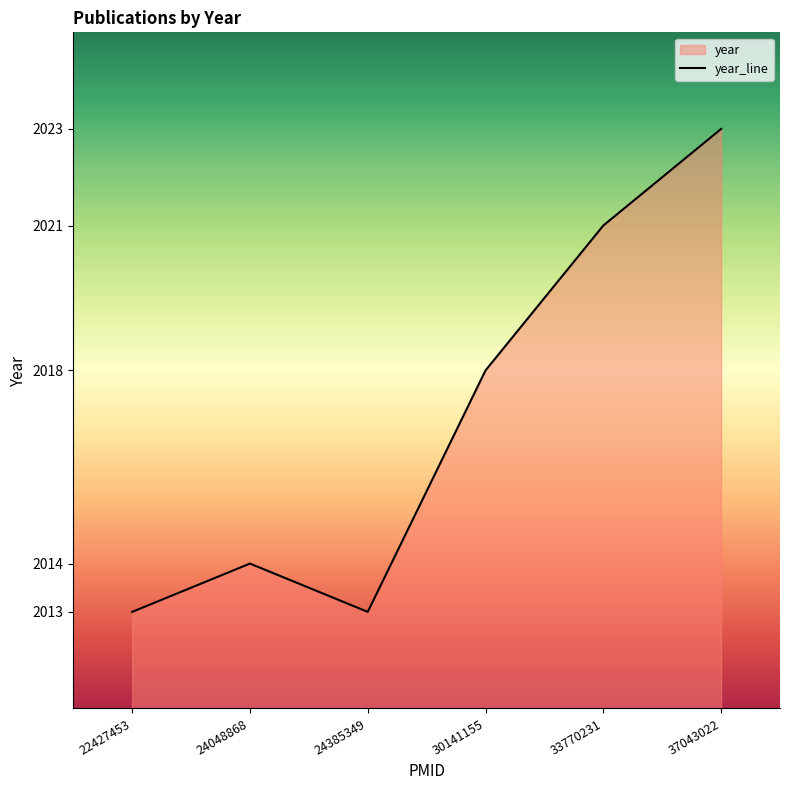

What is the sum of the values at 37043022 and 33770231?

4044